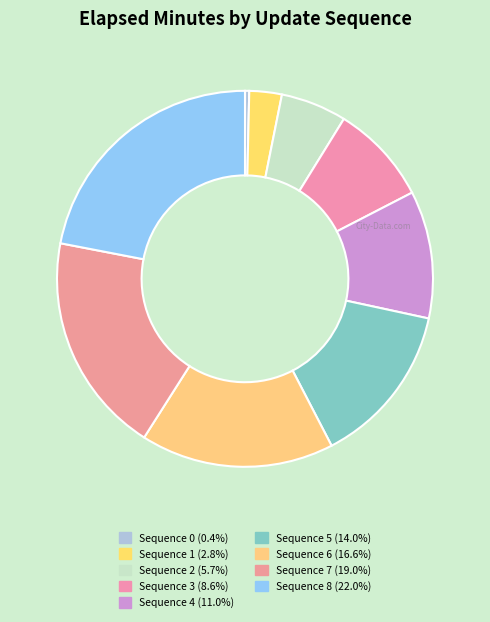

Which slice is the largest?

8